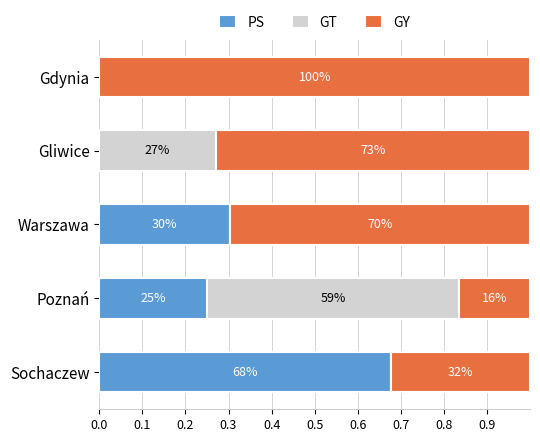

What are all the series names shown in the legend?

PS, GT, GY